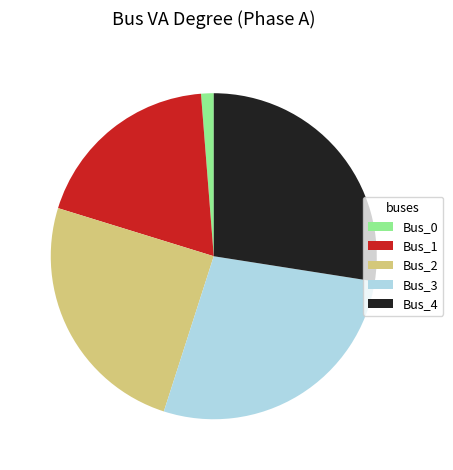

Which has a higher value, Bus_0 or Bus_1?

Bus_1